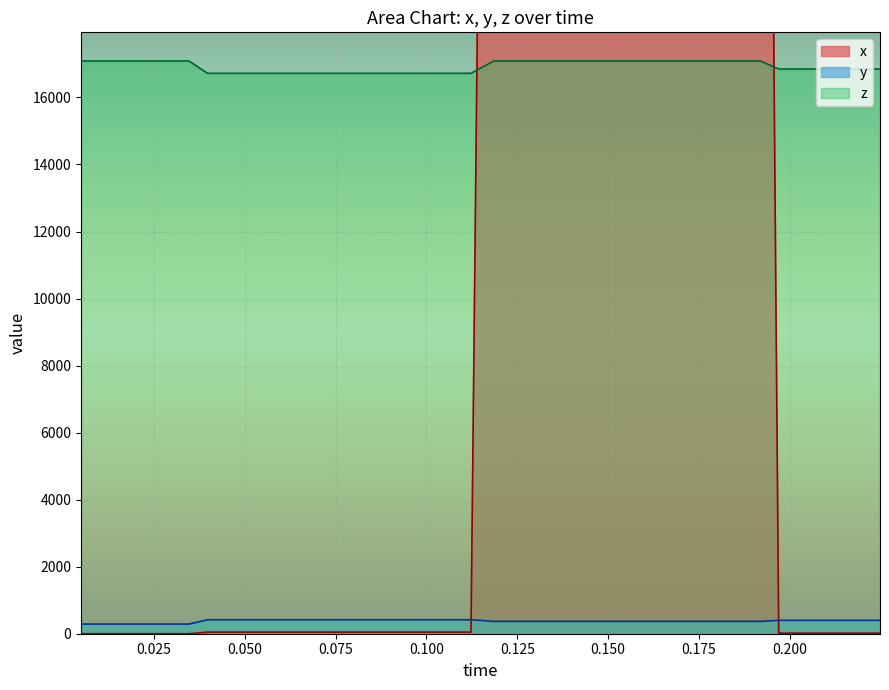

True or false: y and z intersect in this chart.

False